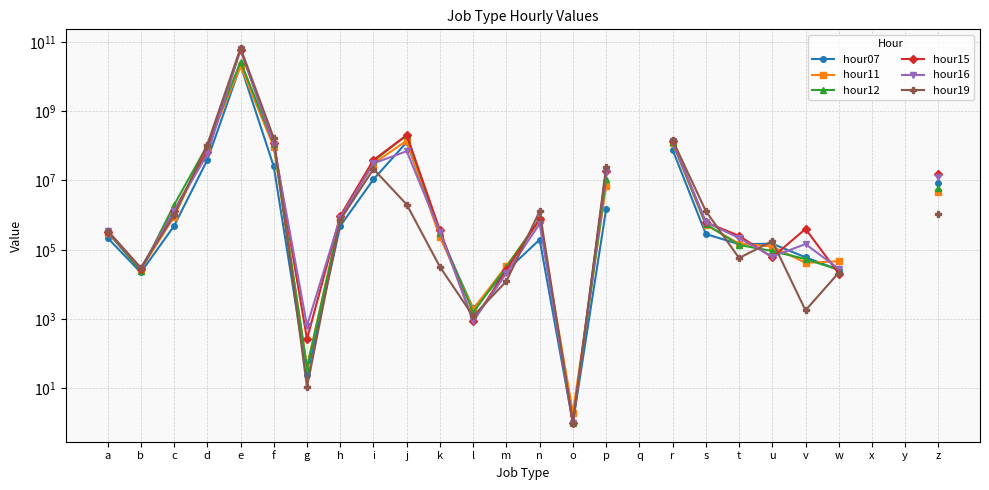

How many values in the hour07 series are below 486894?

13